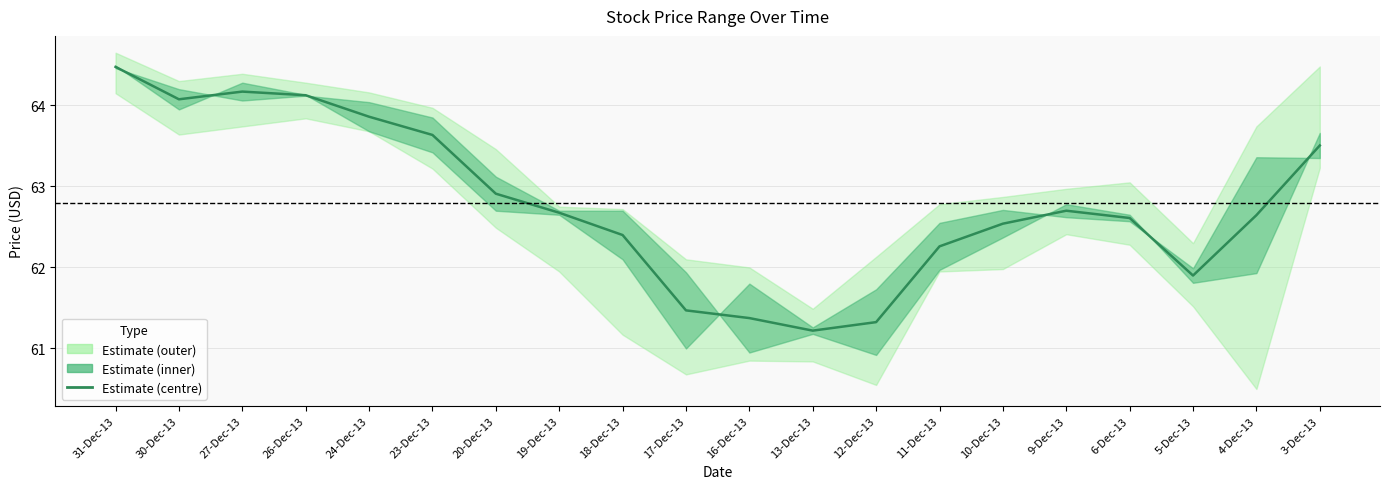

How many interior local peaks (higher than both neighbors) does the data have?

2